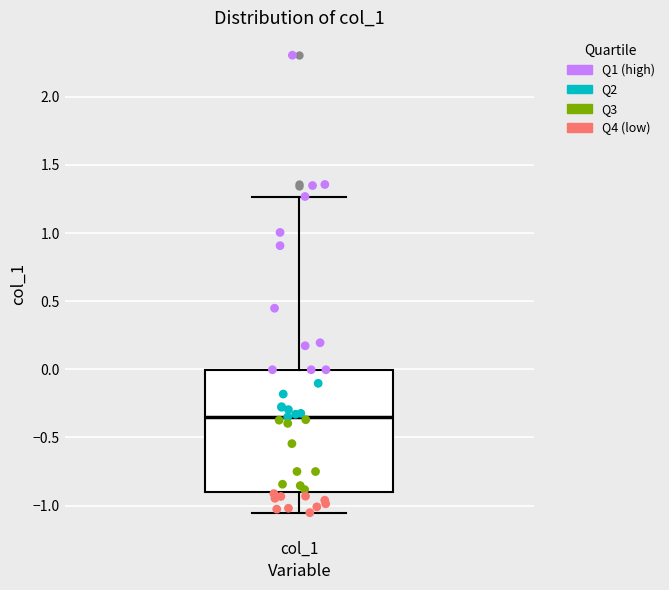

Where is the upper edge of the box for col_1 on the y-axis? The values are not printed on the chart, so give them approximately, as read against the axis.

0.00